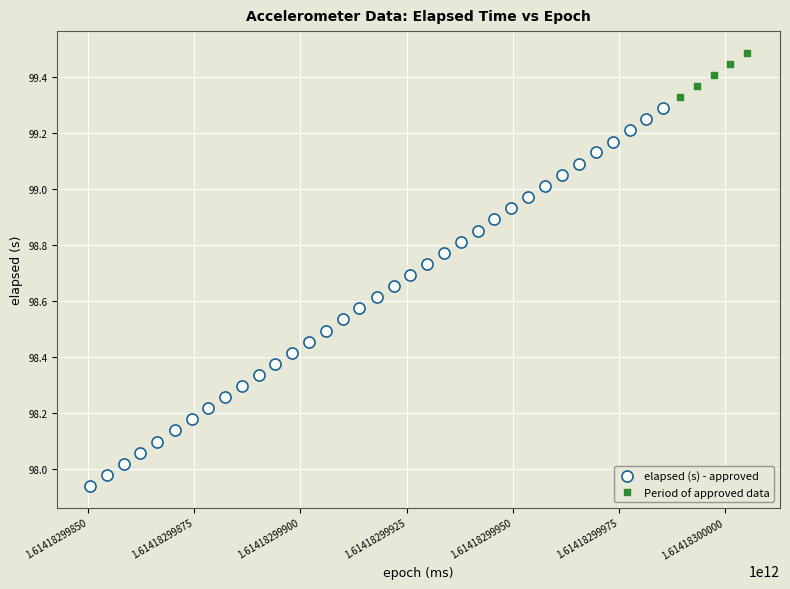

Which series has the largest Y range (max minus min)?

elapsed (s) - approved